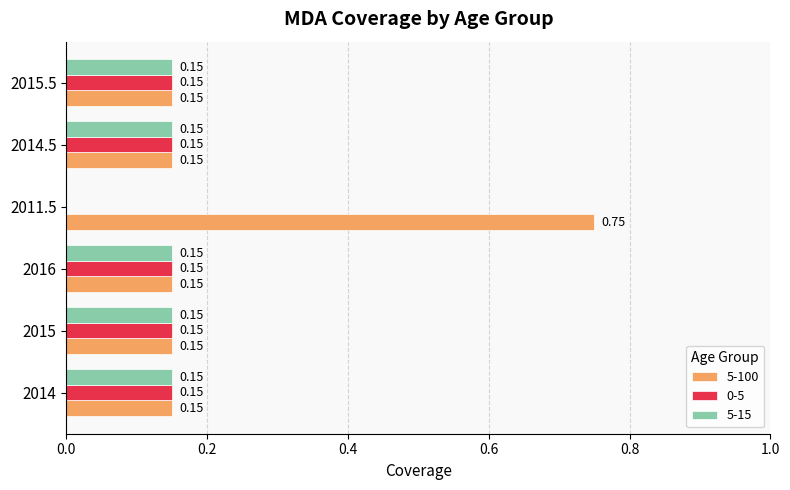

How many data points does each series have?

6